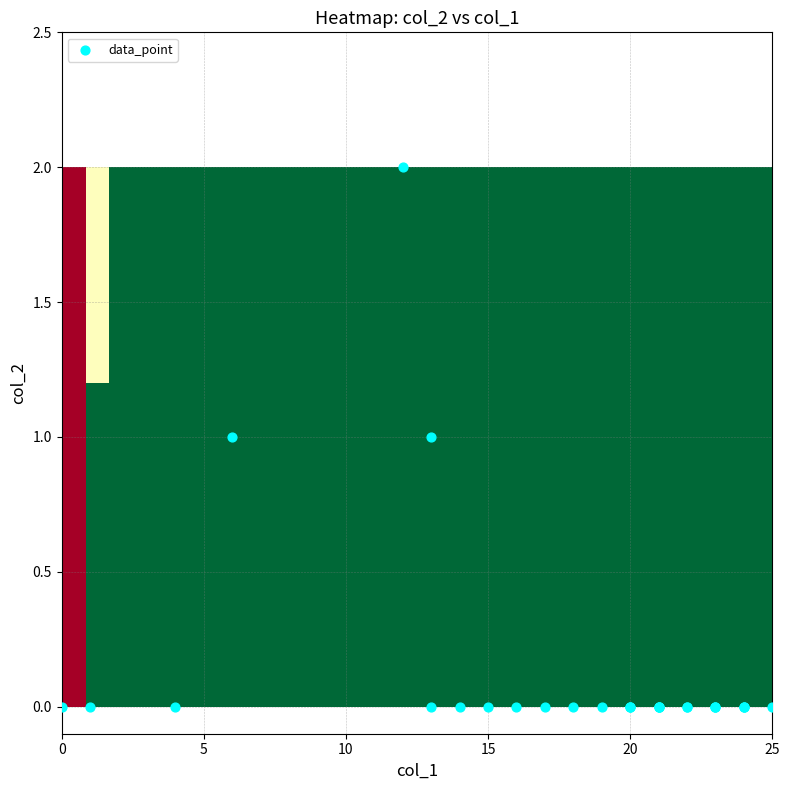

At how many categories does at least one series exceed 0?

29